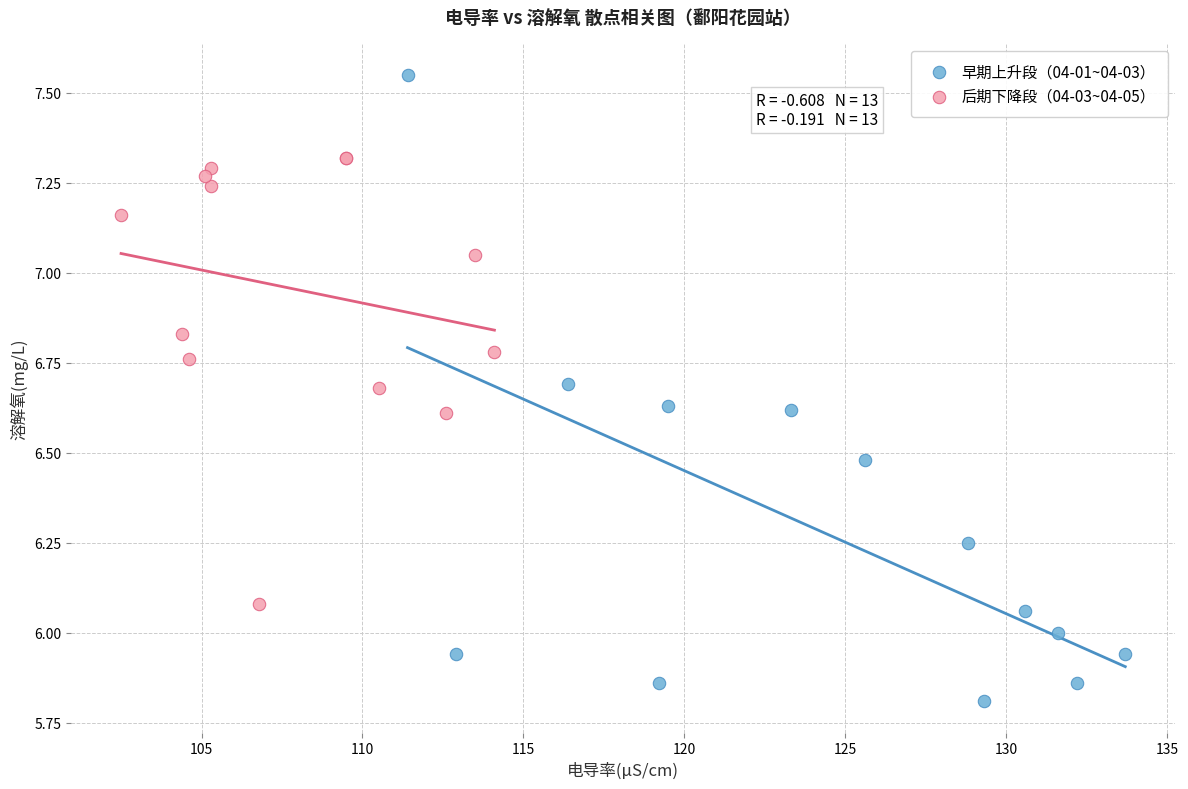

Which series reaches the maximum Y coordinate?

早期上升段（04-01~04-03）